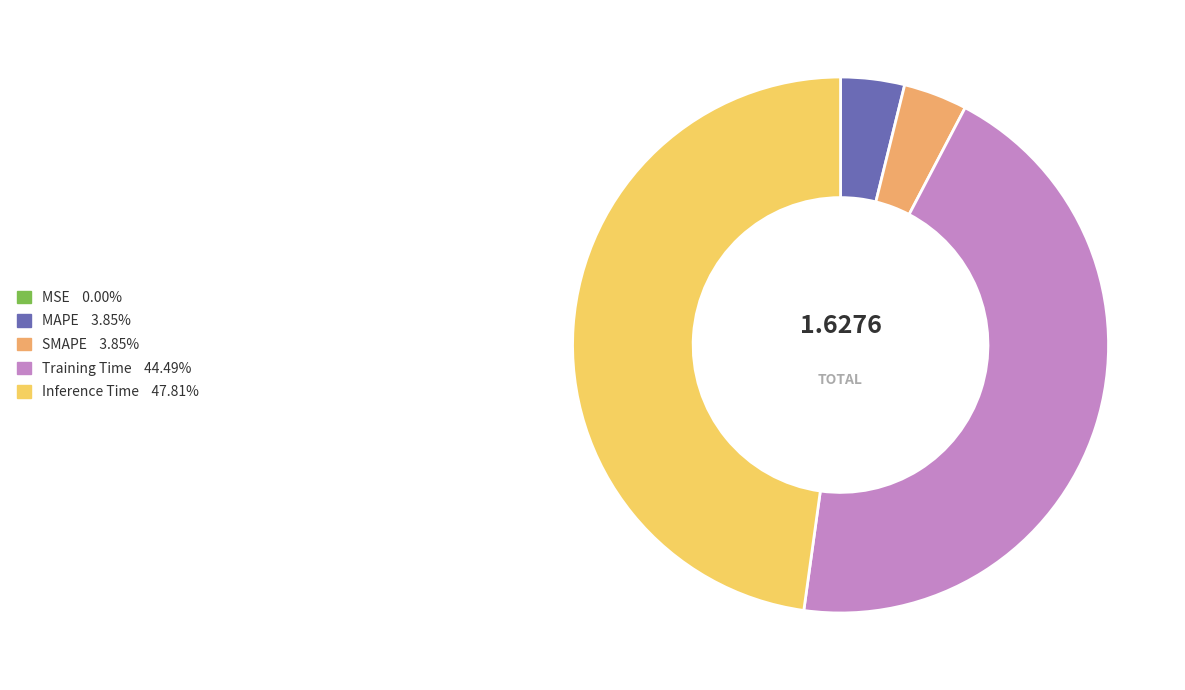

Is the sum of Training Time and SMAPE greater than half?

No